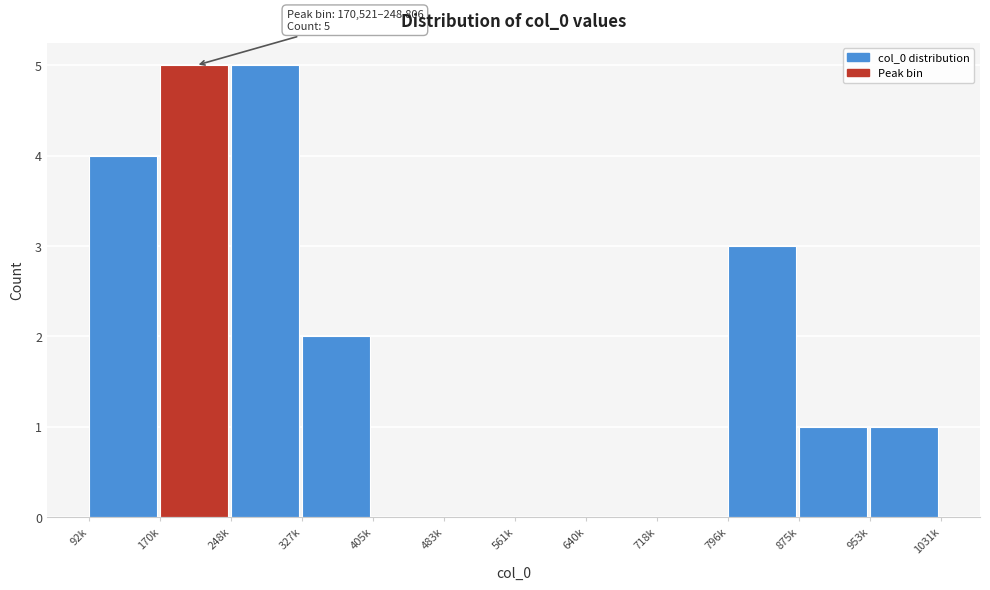

Reading left to right, list all the values displayed in this chart.

92k=4	170k=5	248k=5	327k=2	405k=0	483k=0	561k=0	640k=0	718k=0	796k=3	875k=1	953k=1